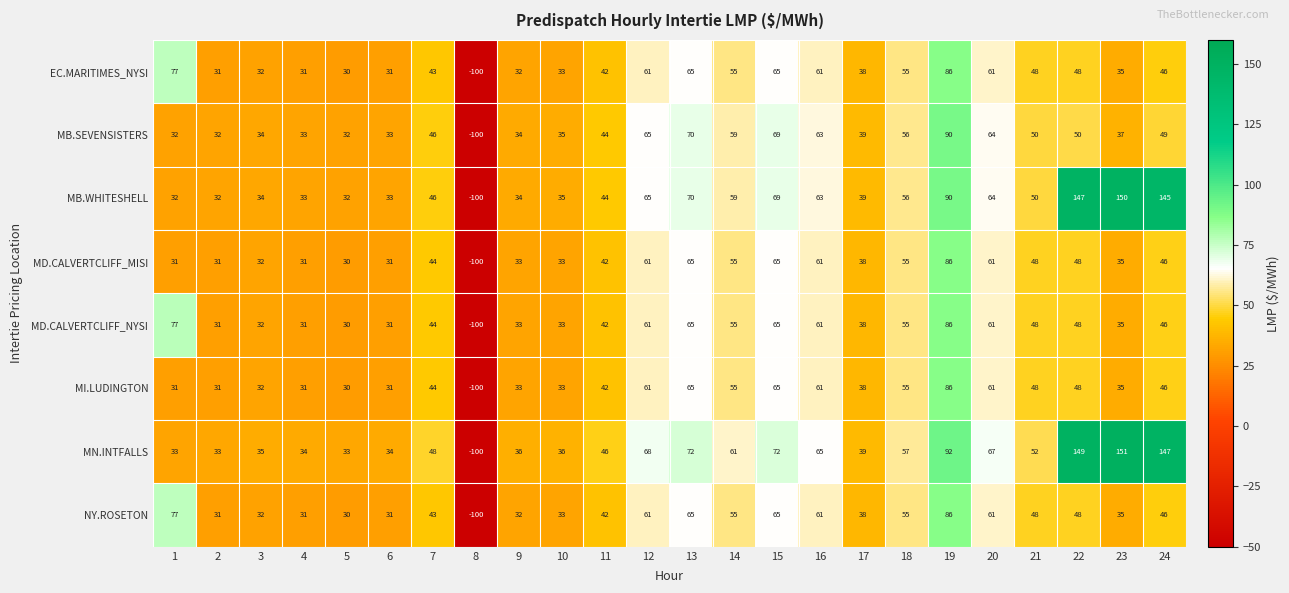

What is the average value of the MI.LUDINGTON series?

40